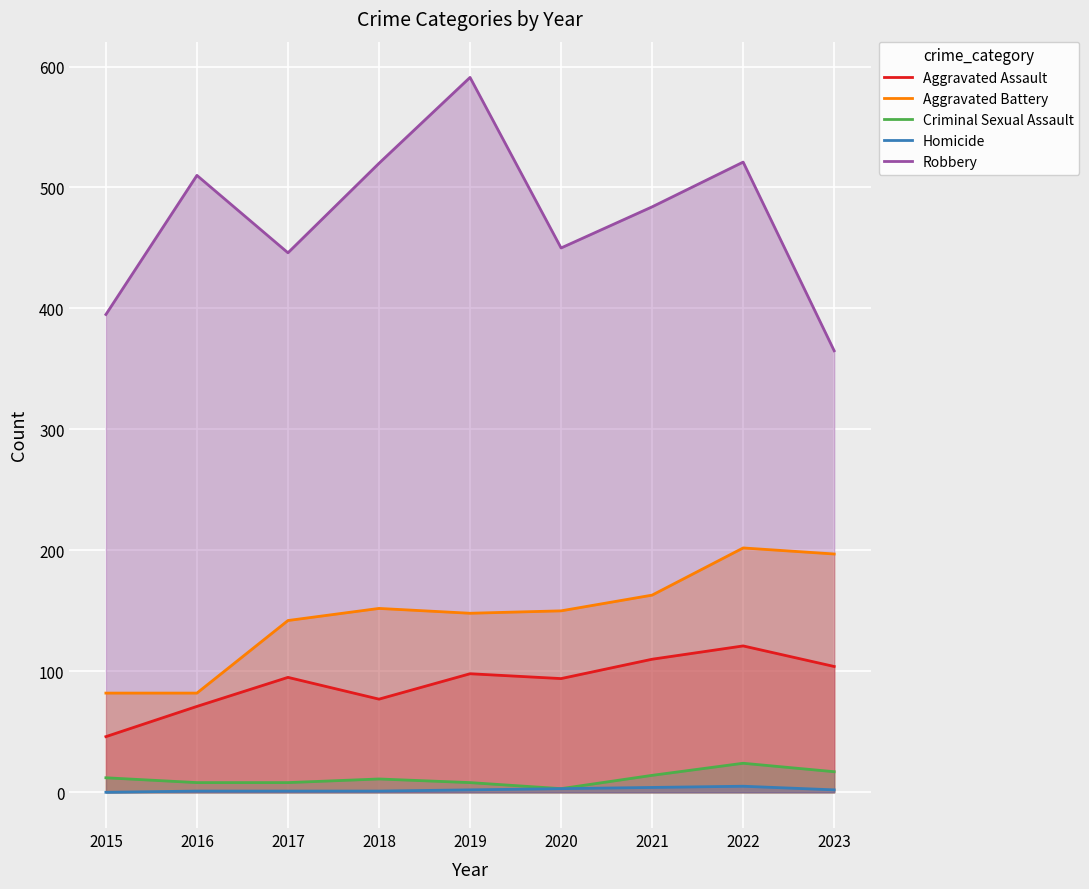

Which series has the largest range (max minus min)?

Robbery